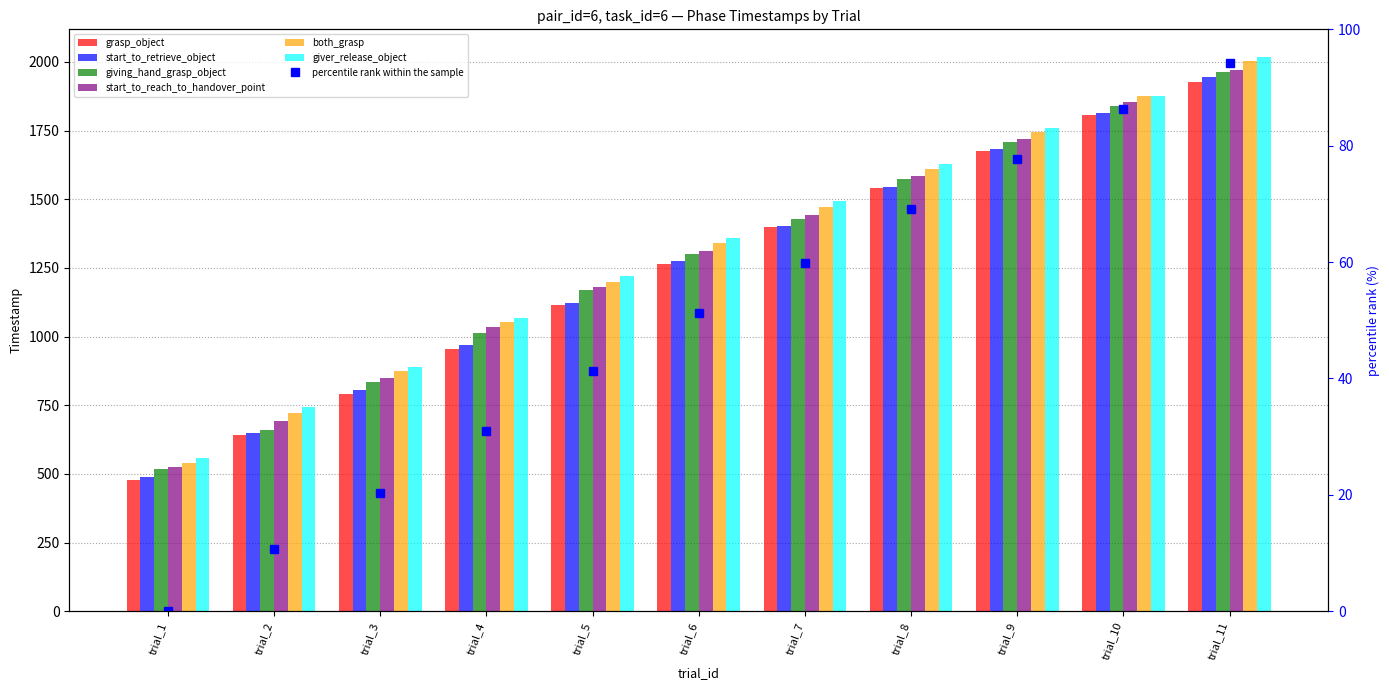

Count the number of categories in the chart.

11